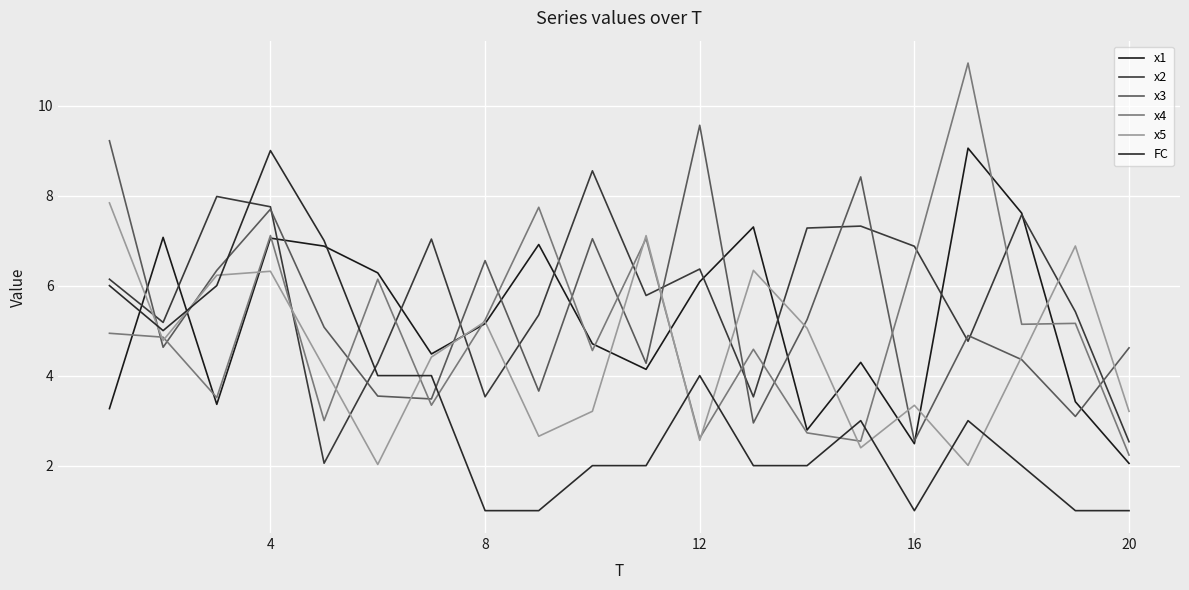

What is the maximum value for FC?

9.0